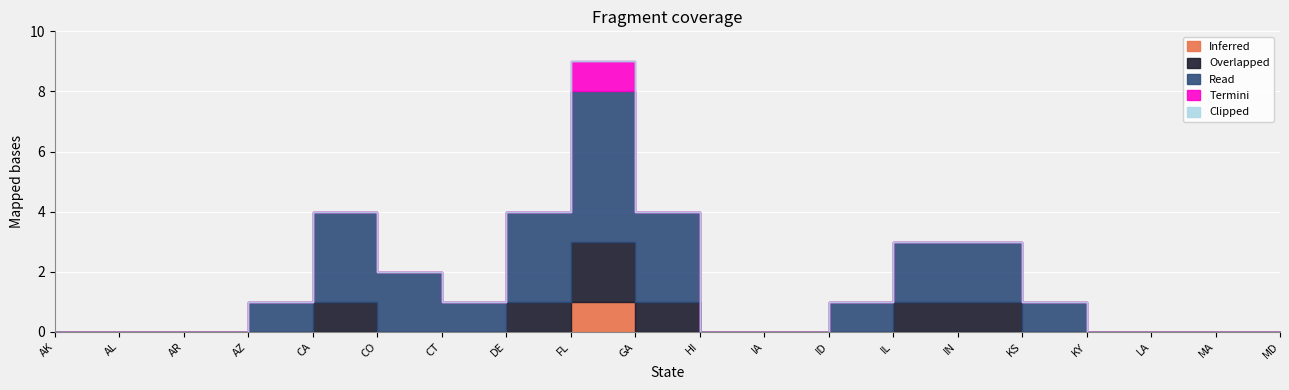

True or false: Inferred and Clipped intersect in this chart.

False